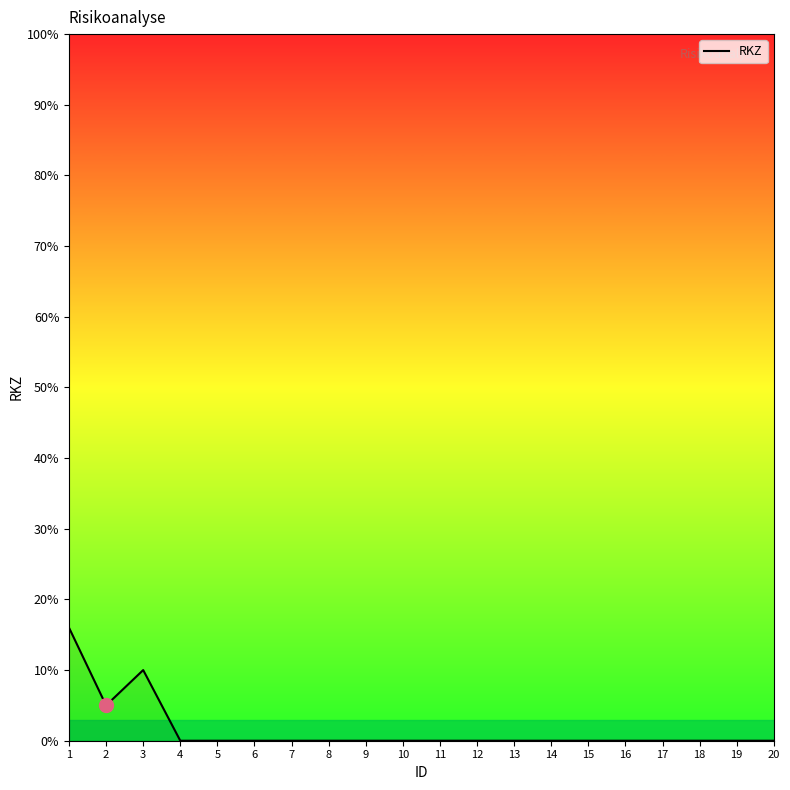

What value does the data have at 2?

5